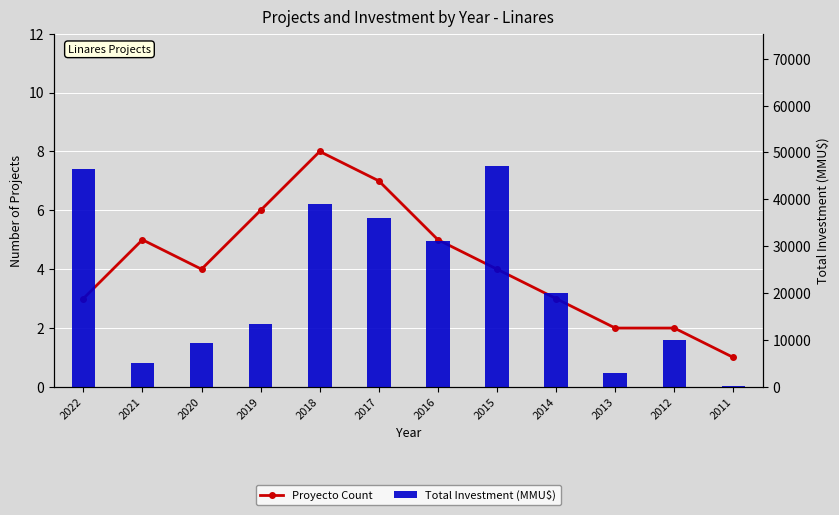

How many values in the Proyecto Count series exceed 4?

5